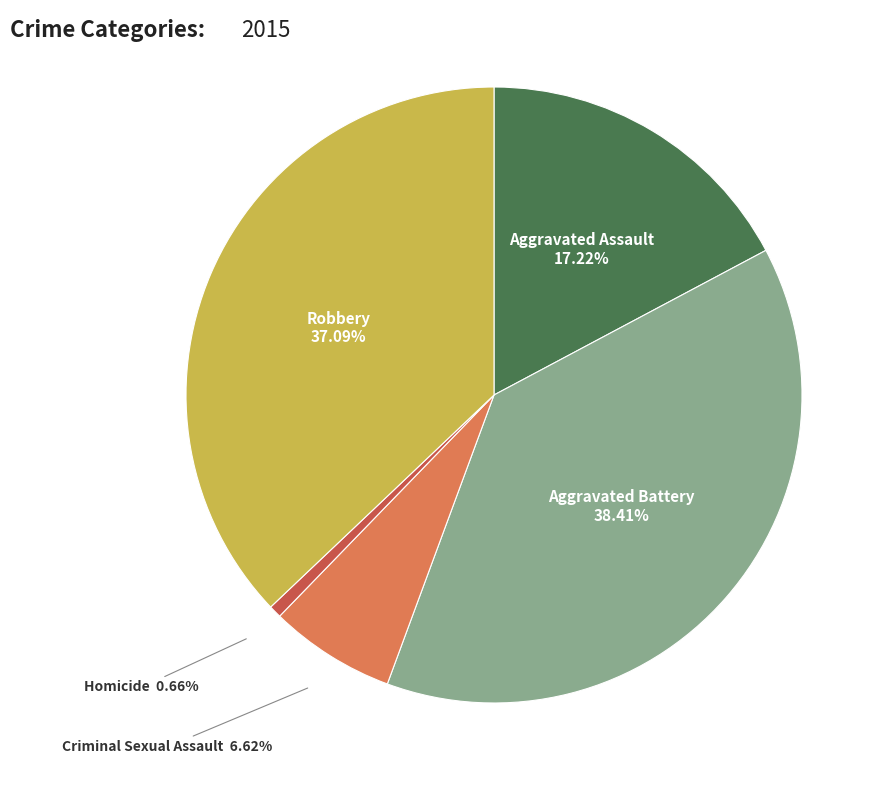

Does any single category account for the majority?

No